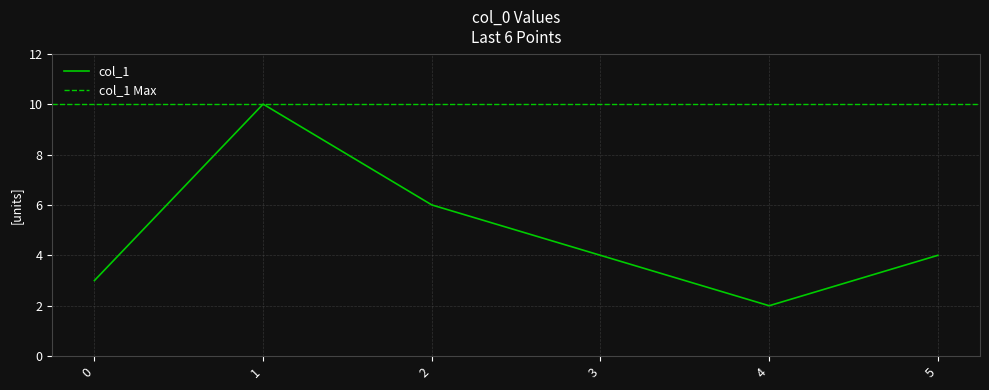

How many distinct data groups are displayed?

1